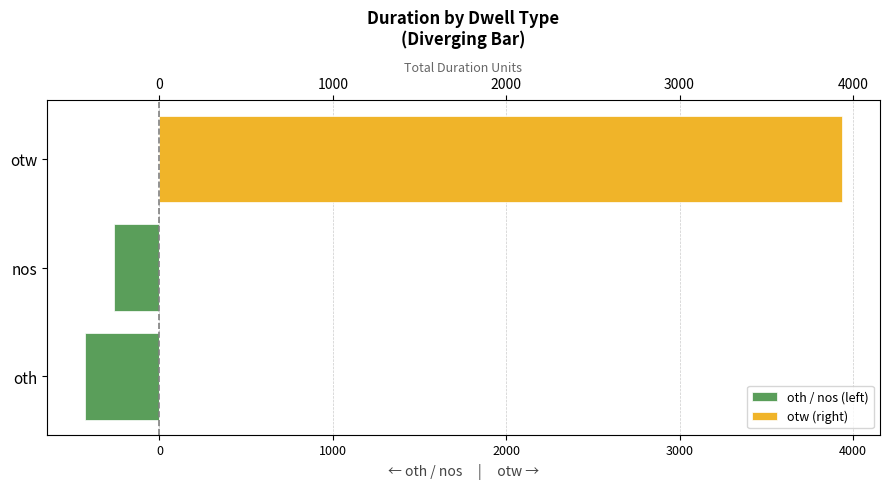

List the series in order of their overall mean, lowest first.

oth / nos (left), otw (right)